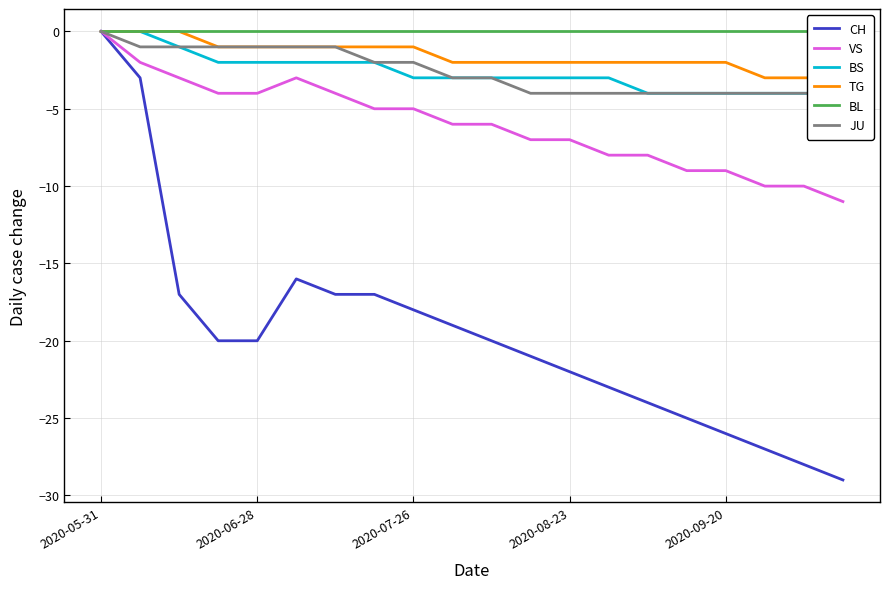

How many lines are shown in the chart?

6